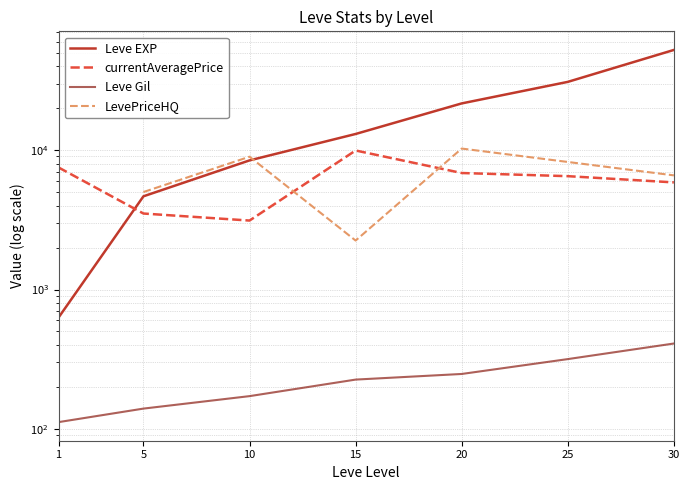

At which label does Leve Gil reach its minimum?

1